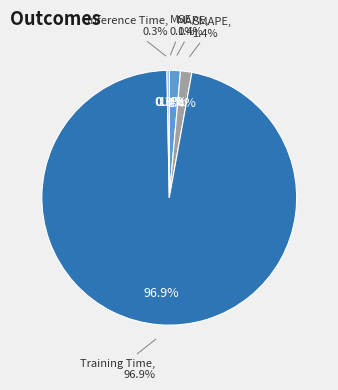

To the nearest percent, what is the average slice percentage?

20%